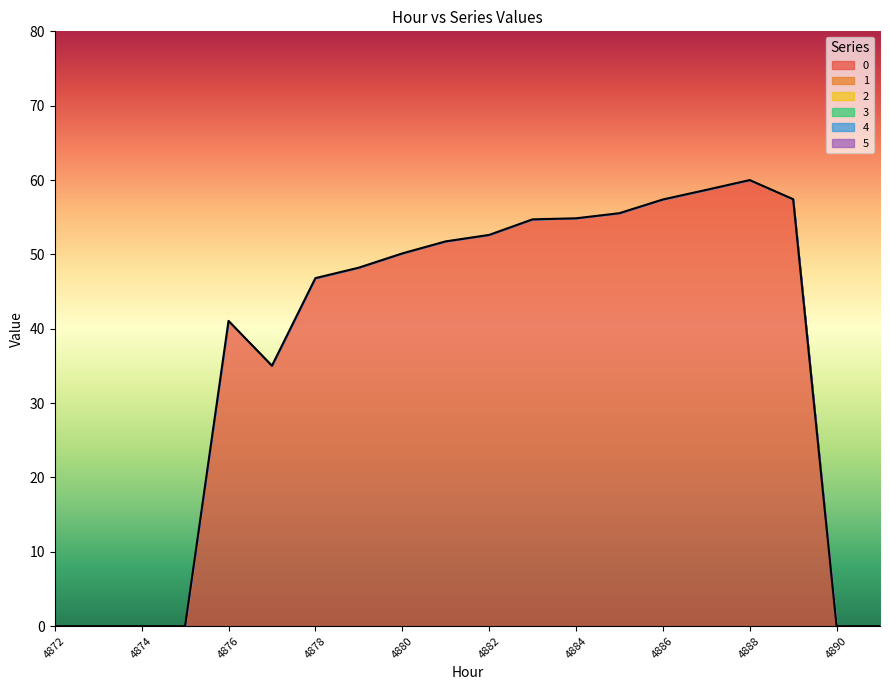

Is the value of 4 at 4889 greater than the value of 0 at 4891?

No